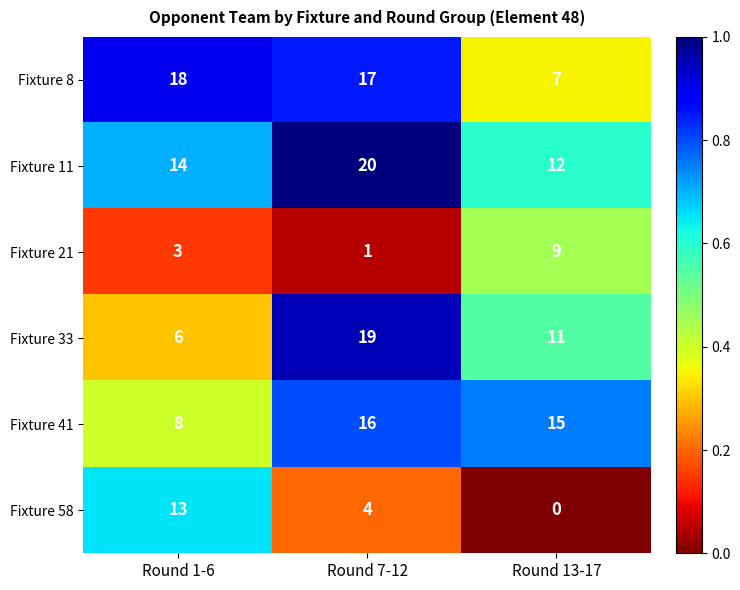

True or false: Fixture 33 has a value of 30 at Round 7-12.

False